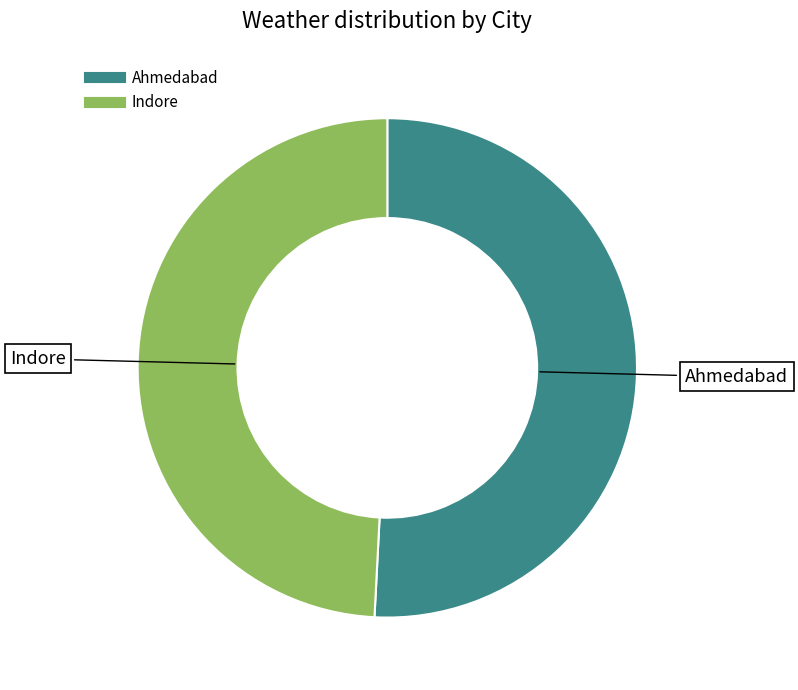

Do Indore and Ahmedabad together represent more than half of the pie?

Yes